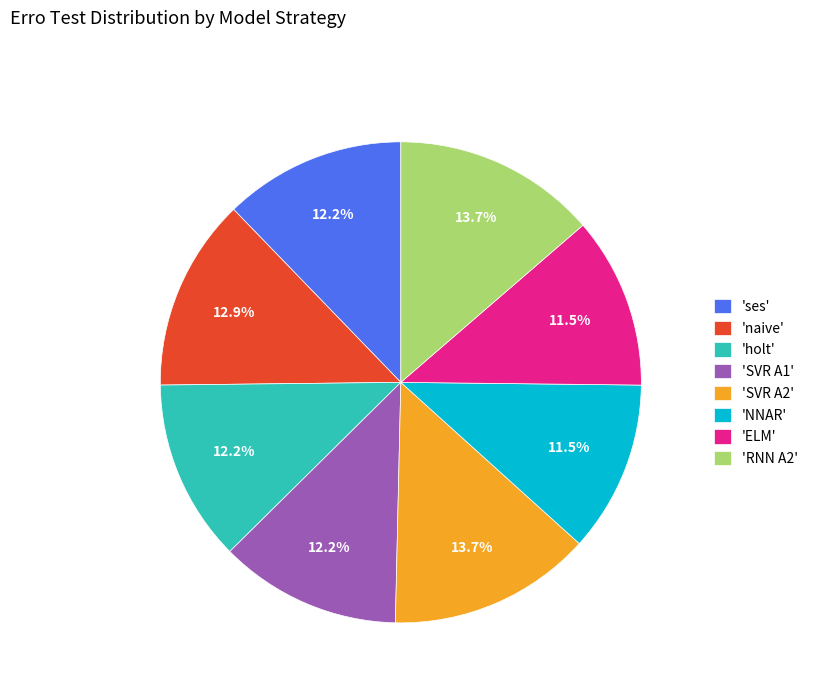

What percentage is NOT represented by 'SVR A1'?

87.8%